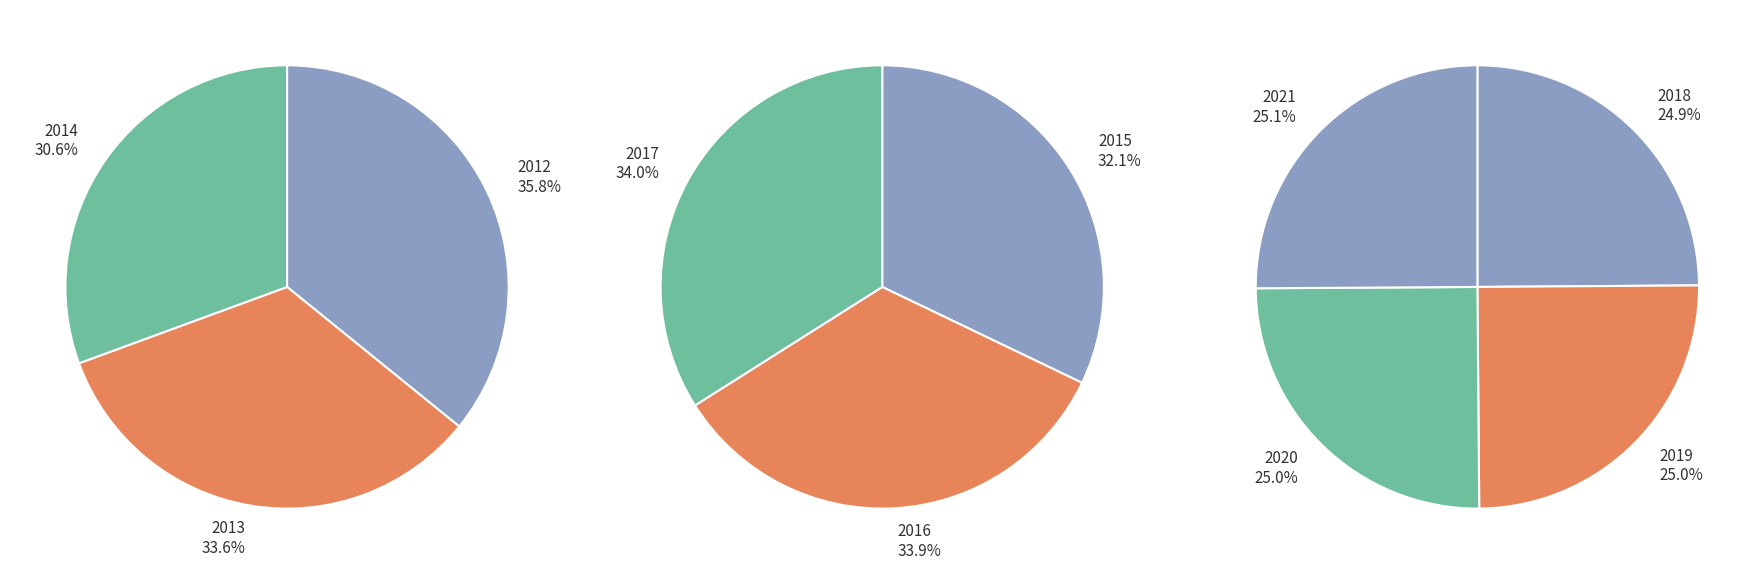

Is 2018 the majority of the pie?

No